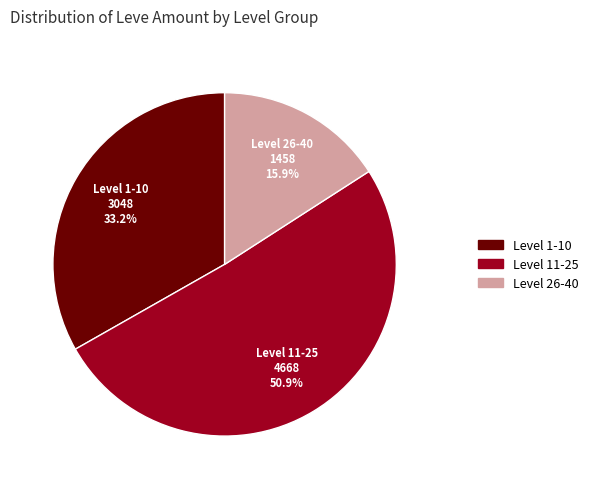

Is there any slice that represents more than half of the pie?

Yes